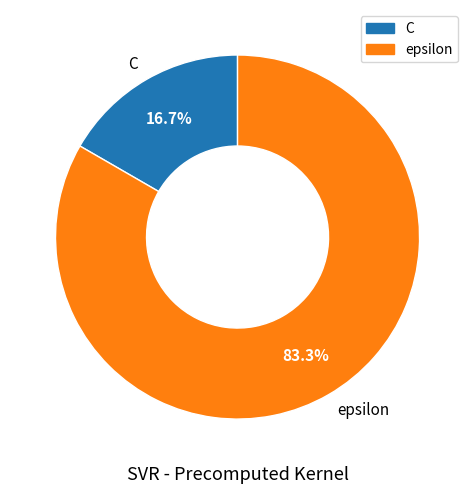

To the nearest percent, what is the combined percentage of C and epsilon?

100%